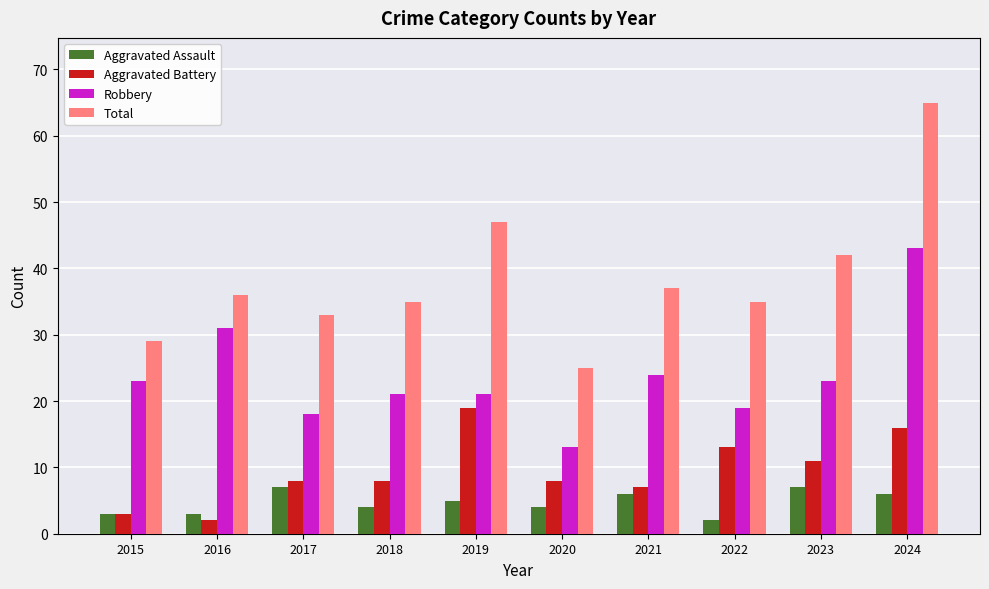

At which label is Total closest to 45?

2019